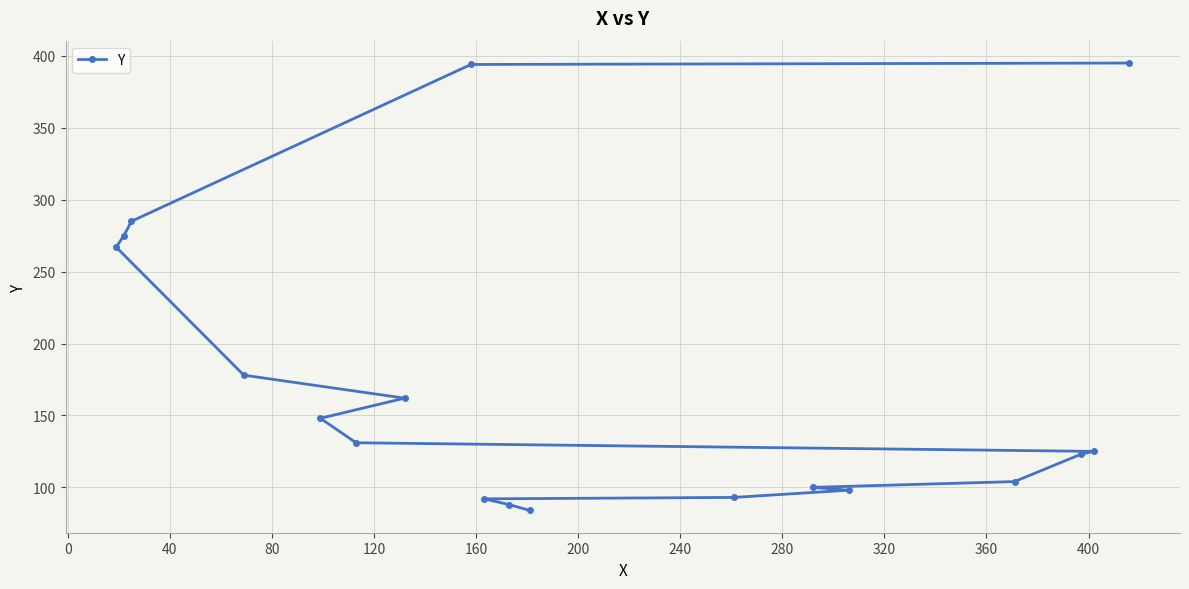

What is the minimum value shown in the chart?

84